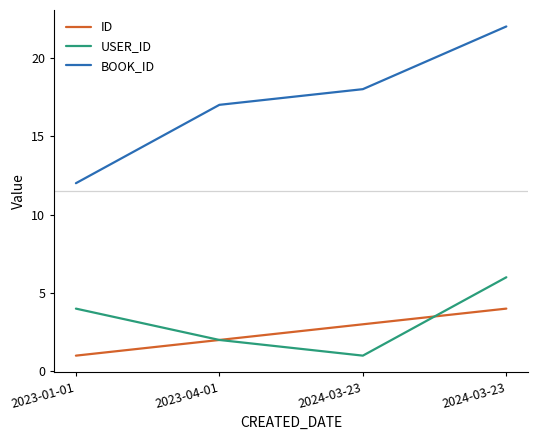

Does the chart have visible grid lines?

No